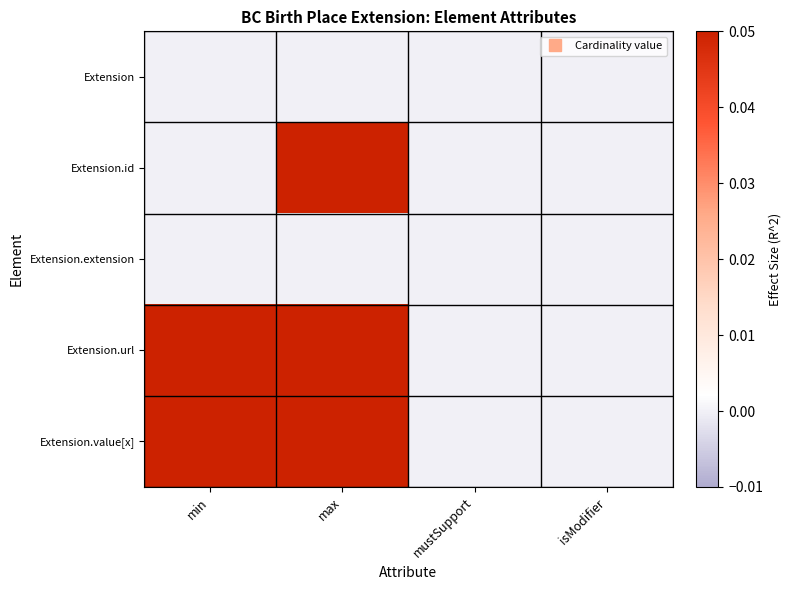

Which has a higher value, isModifier or max?

isModifier